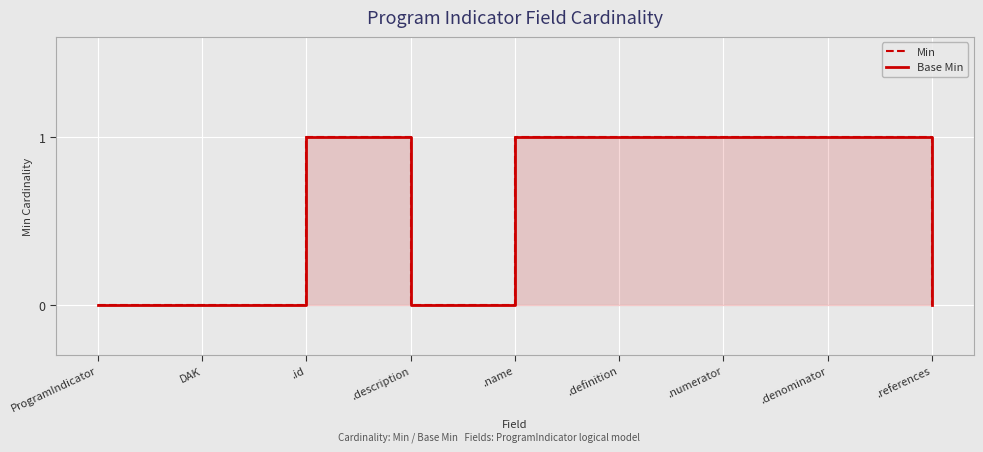

True or false: Min and Base Min intersect in this chart.

False